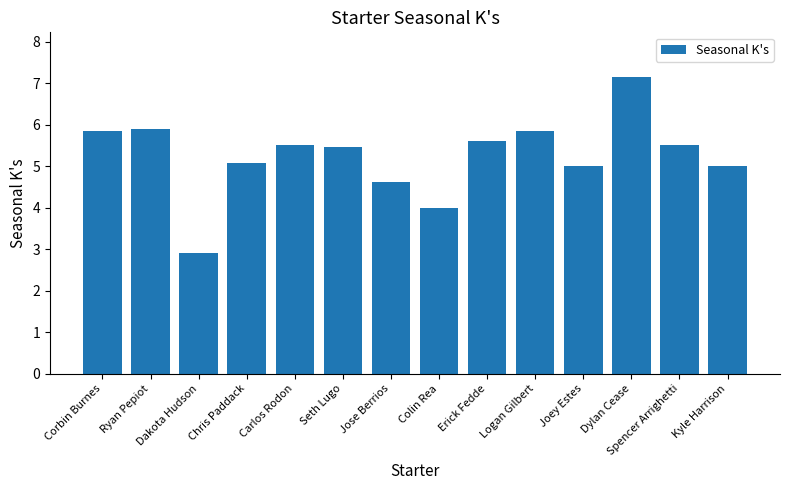

What is the smallest value displayed?

2.9